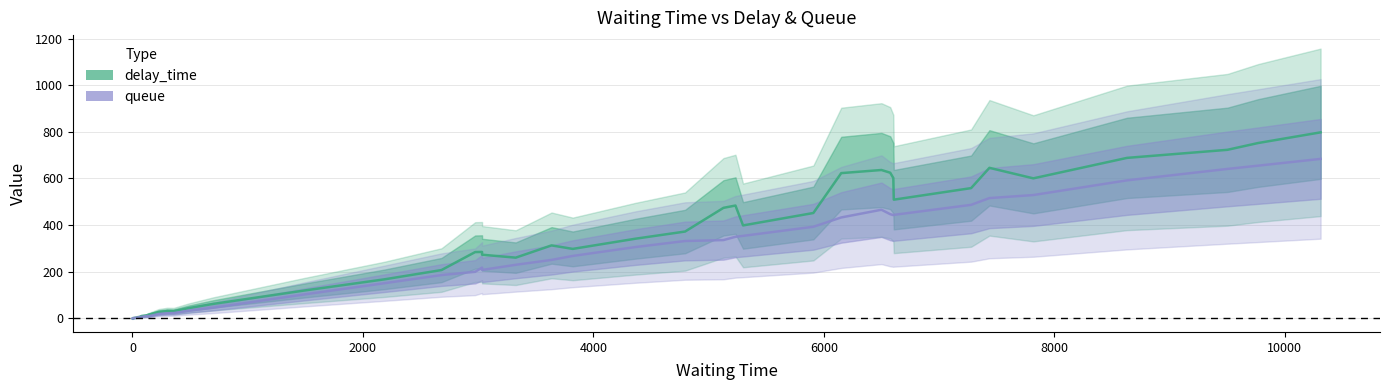

What are all the series names shown in the legend?

delay_time, queue